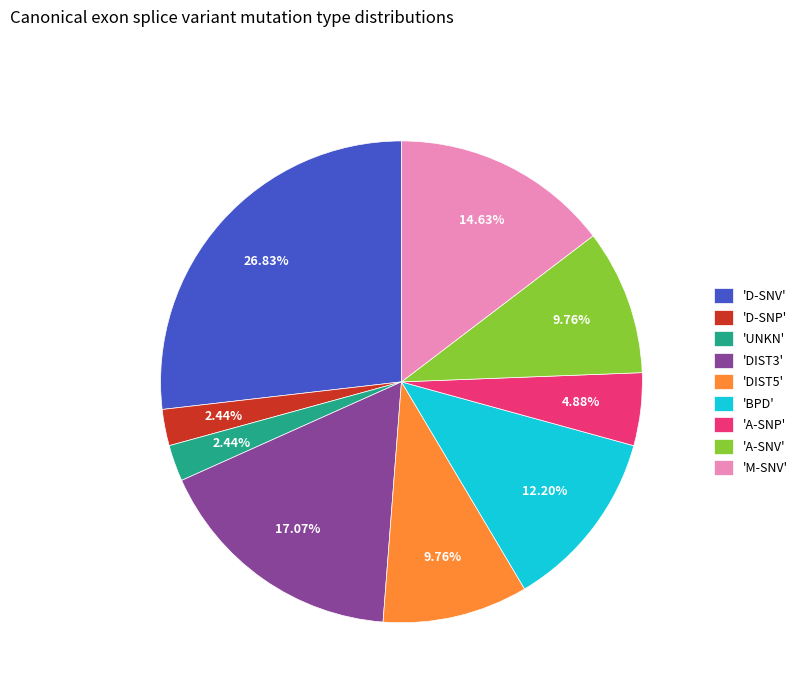

Combined, do 'M-SNV' and 'A-SNV' account for over 50%?

No